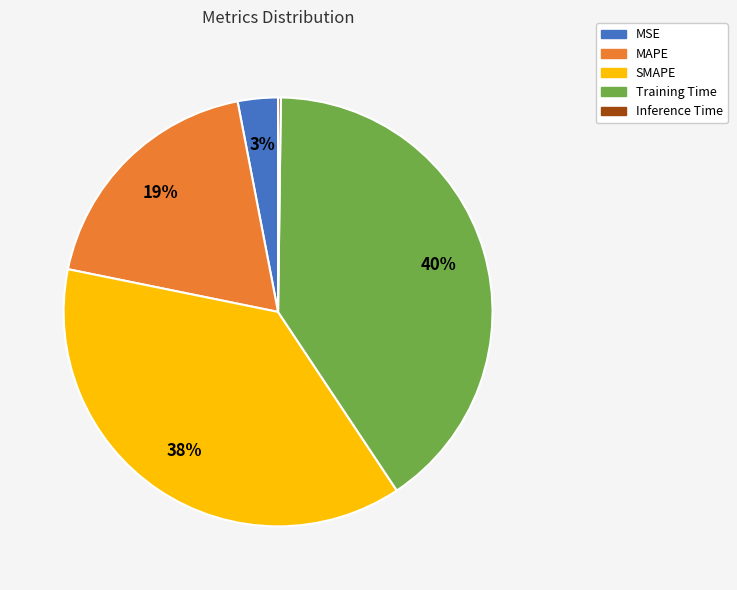

Do MAPE and SMAPE together represent more than half of the pie?

Yes